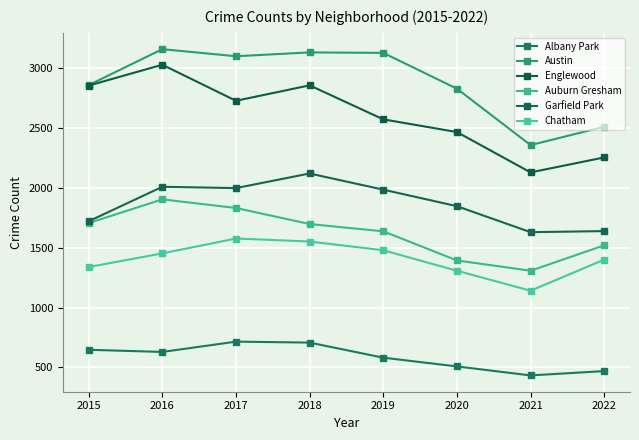

Where is Chatham nearest to the value 1358?

2015